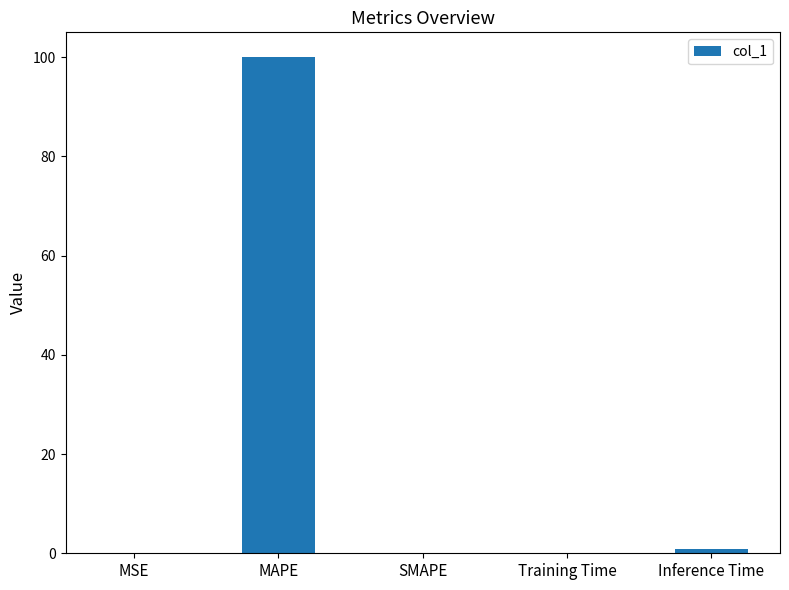

What is the change in value from SMAPE to Training Time?

+0.1